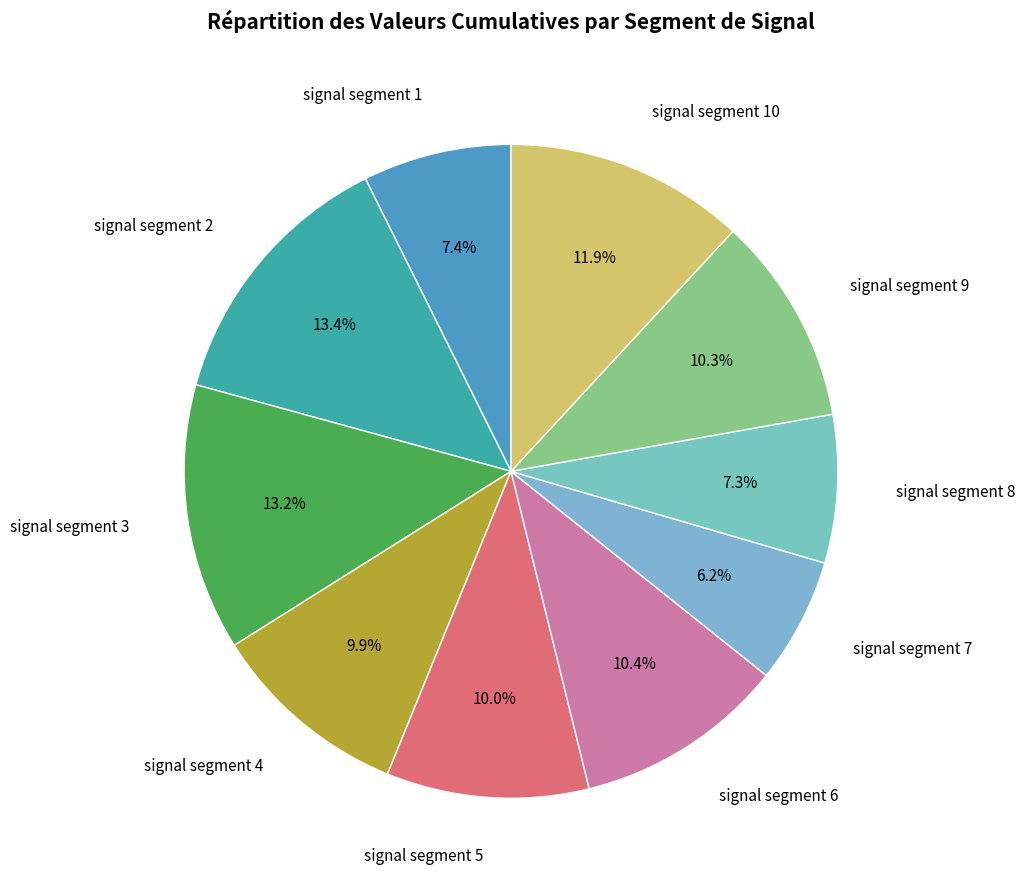

To the nearest percent, what portion does signal segment 6 represent?

10%